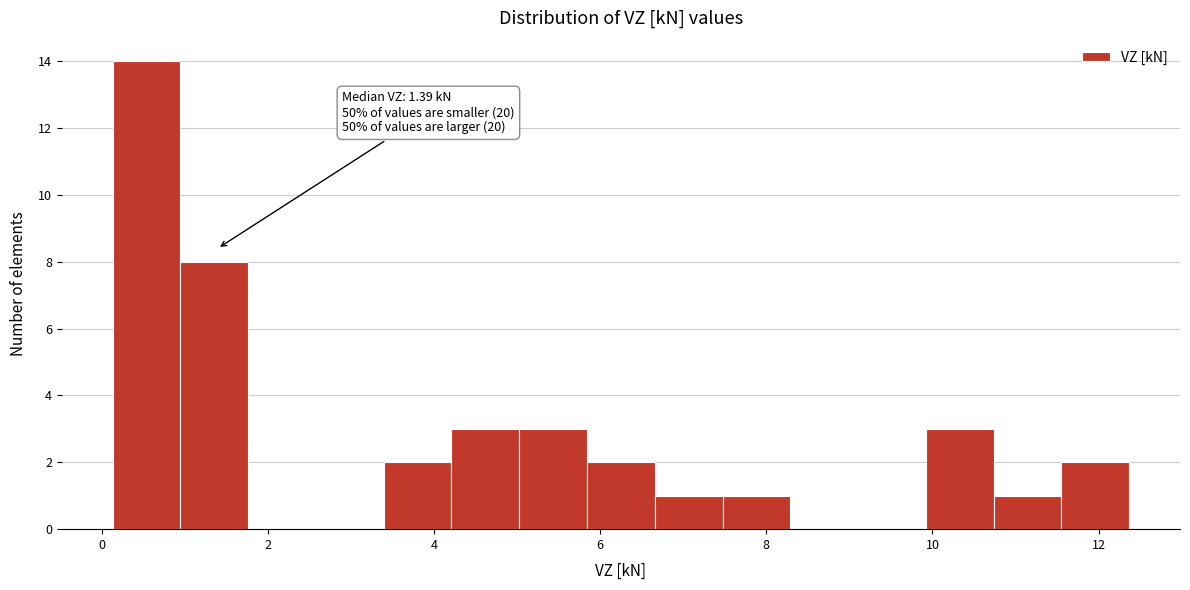

Over which range of the x-axis is the bar tallest?

0.2 to 1.0